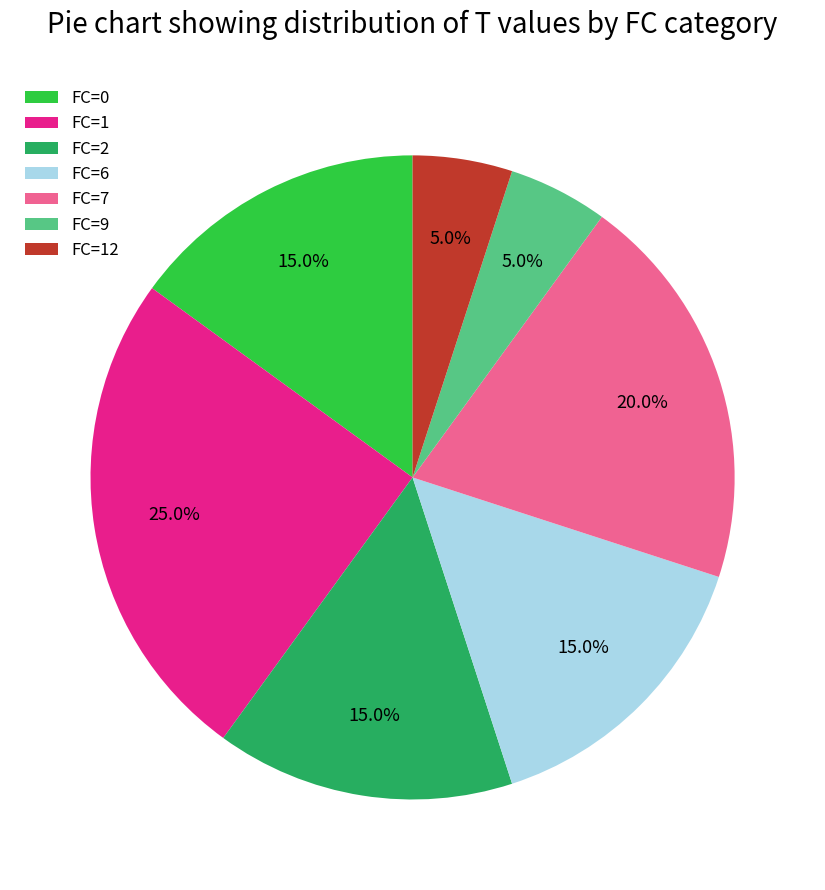

What is the largest slice in the pie chart?

FC=1